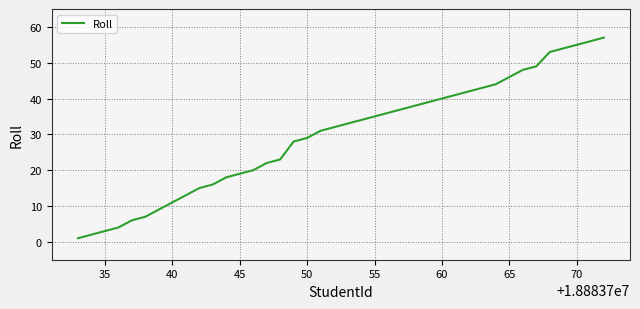

What is the difference between the maximum and minimum values?

56